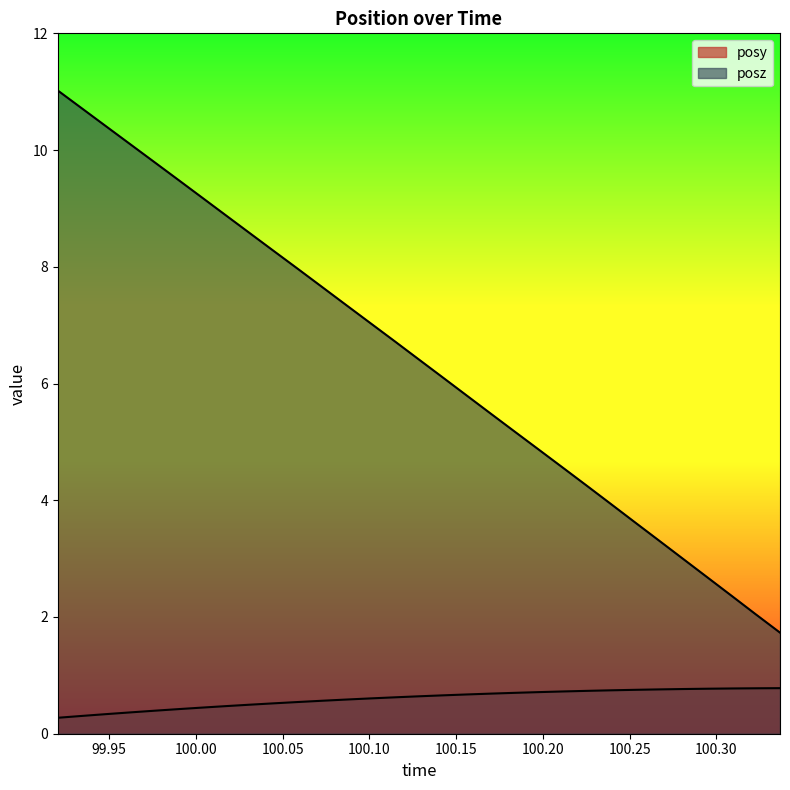

Between 100.0865 and 100.1699, which series saw the biggest shift?

posz